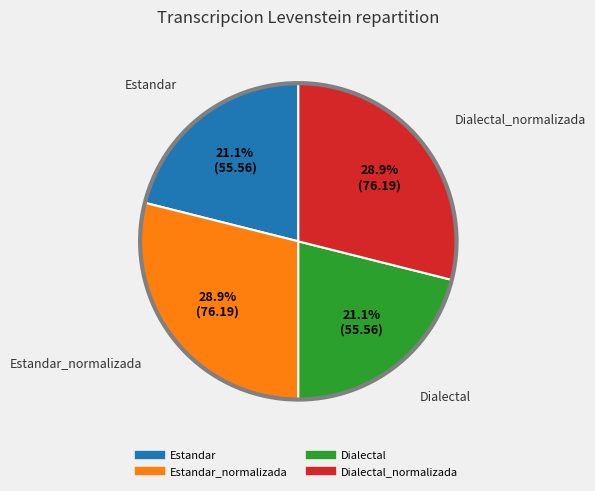

Does any single category account for the majority?

No